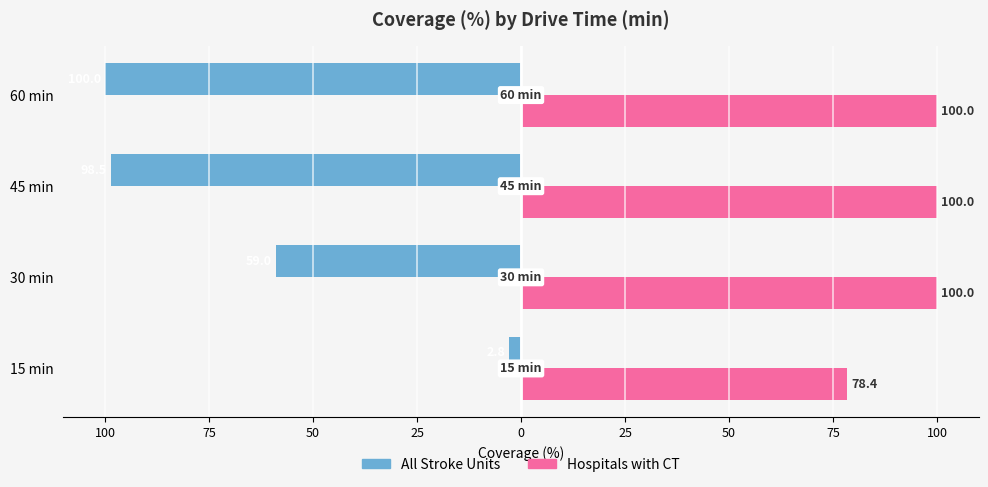

Reading right to left, list all the values displayed in this chart.

All Stroke Units: -100.0	-98.5	-59.0	-2.8
Hospitals with CT: 100.0	100.0	100.0	78.4